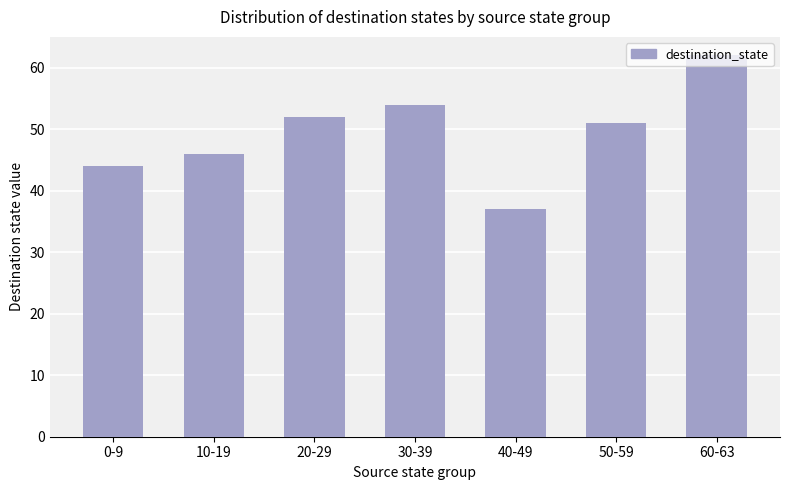

Which category has the highest value across all series?

60-63